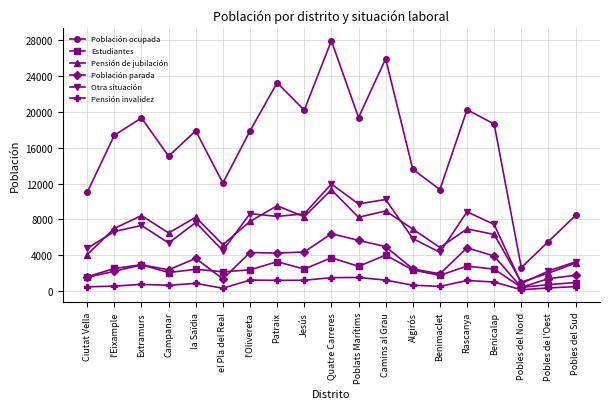

In Población ocupada, how many points are lower than both neighbors (excluding endpoints)?

6